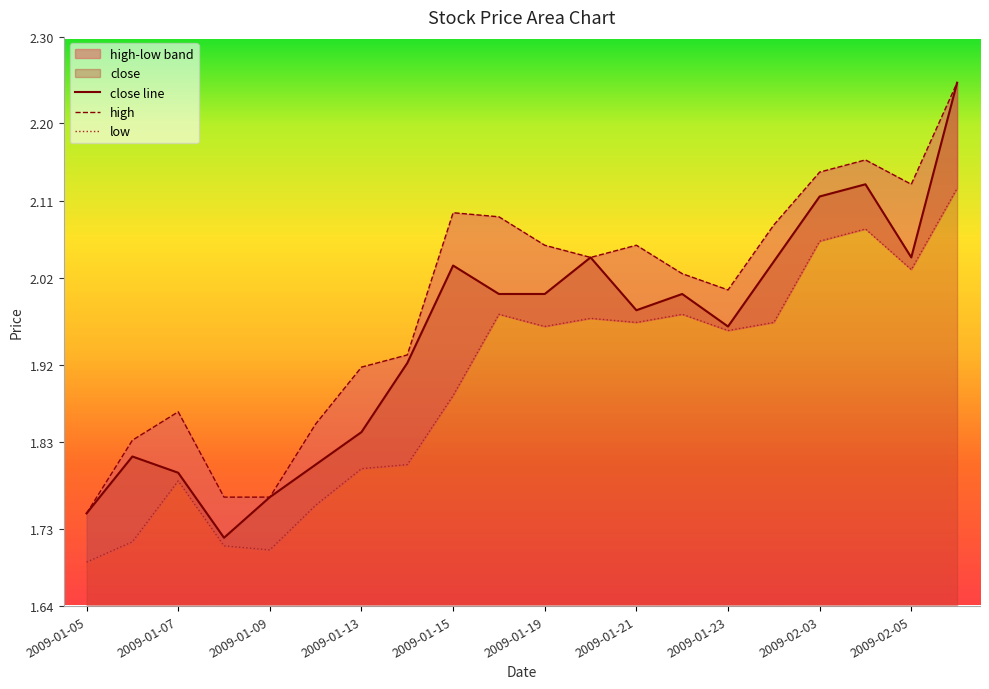

What is the maximum value shown in the chart?

2.2